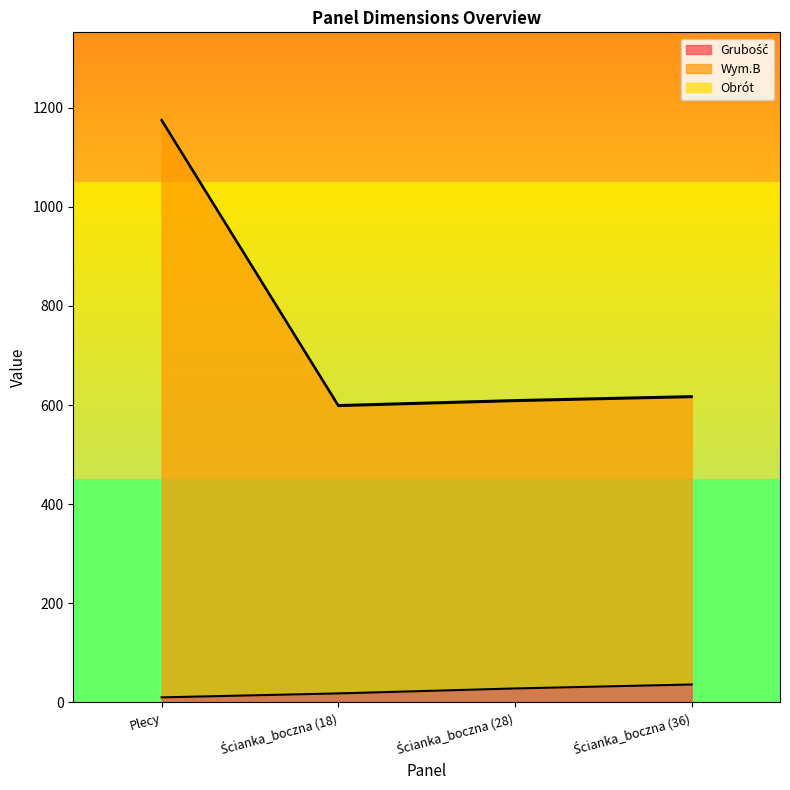

Which series has the largest range (max minus min)?

Wym.B